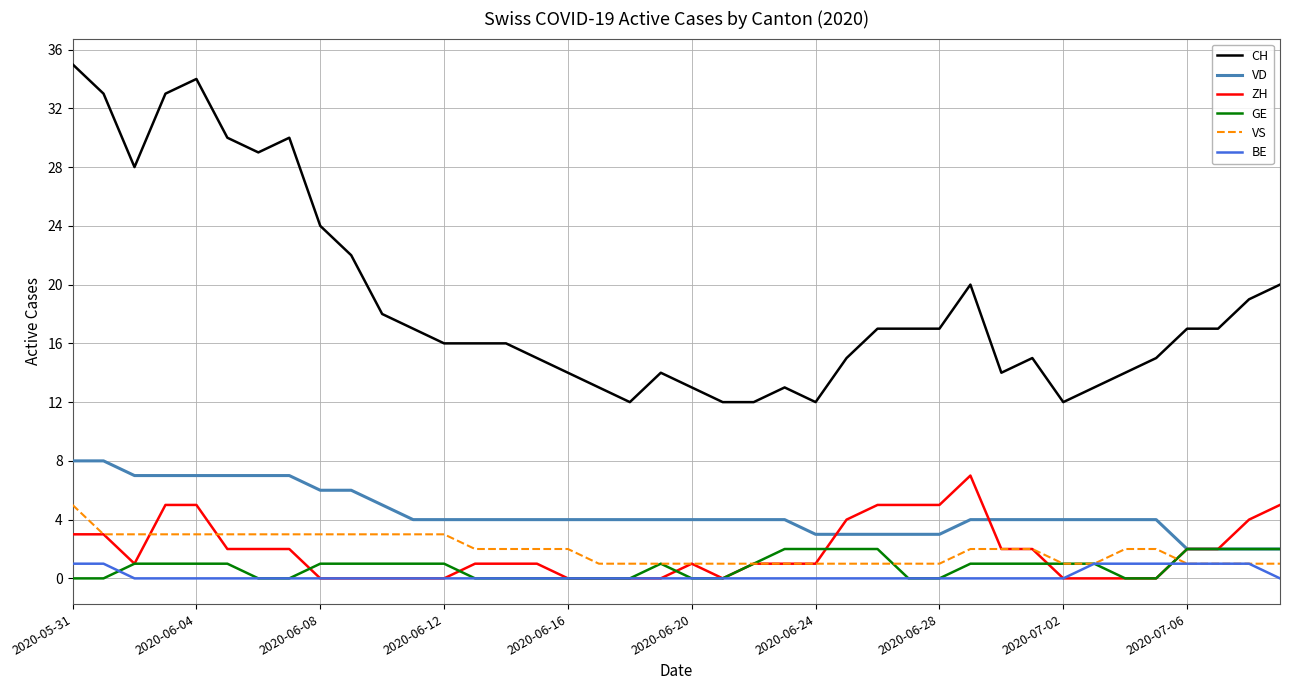

True or false: CH and VS cross at least once.

False